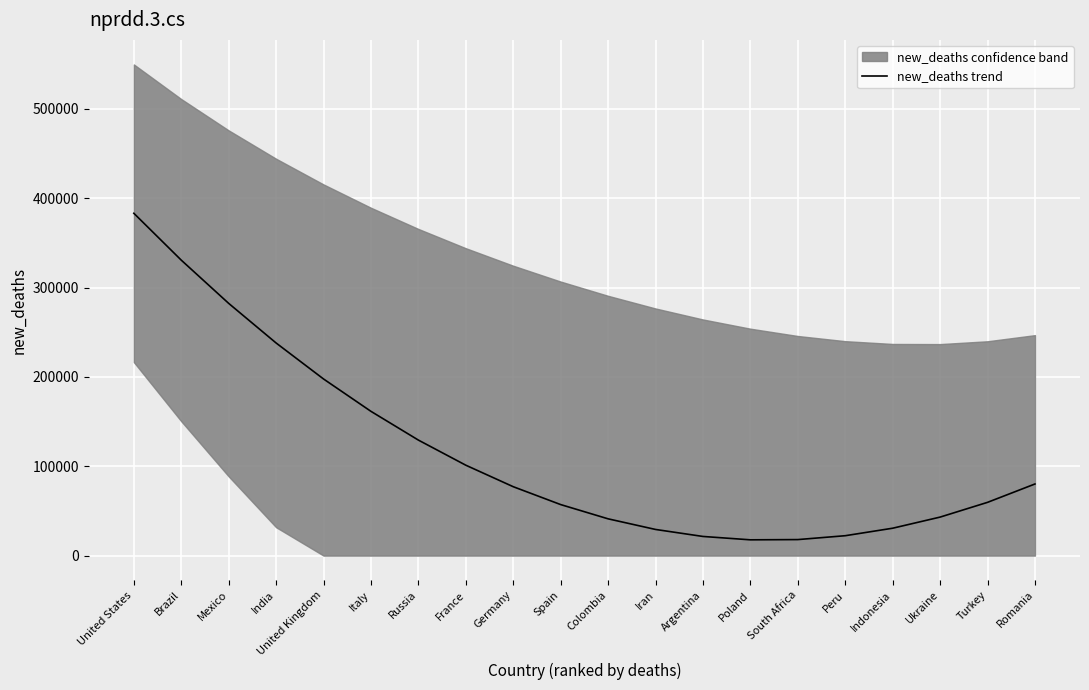

How many data points does each series have?

20